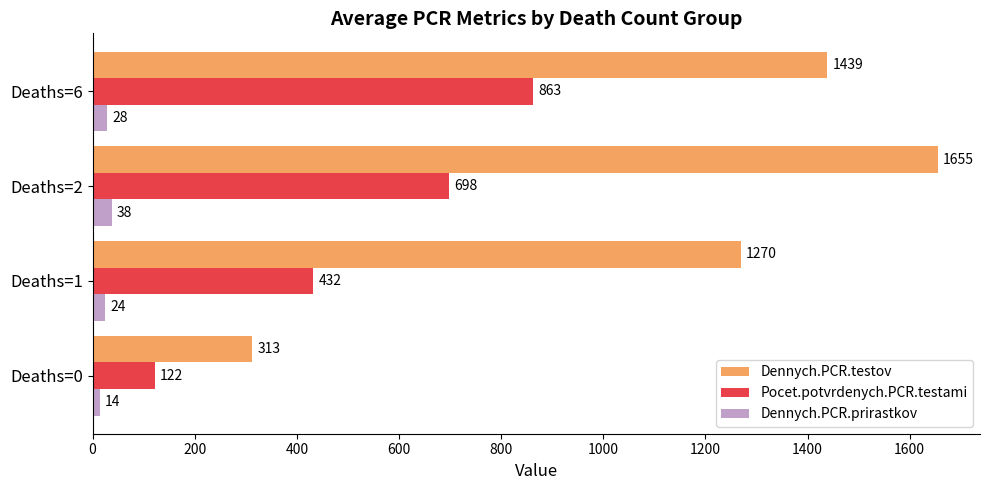

What is the lowest value of the Dennych.PCR.prirastkov series?

14